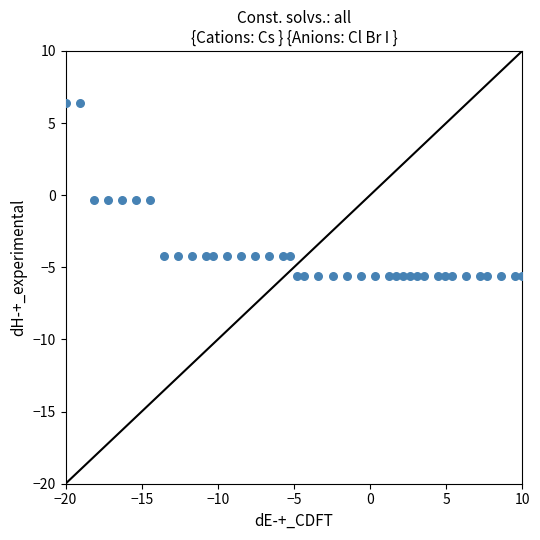

What is the range of Y values (max minus min)?

12.0